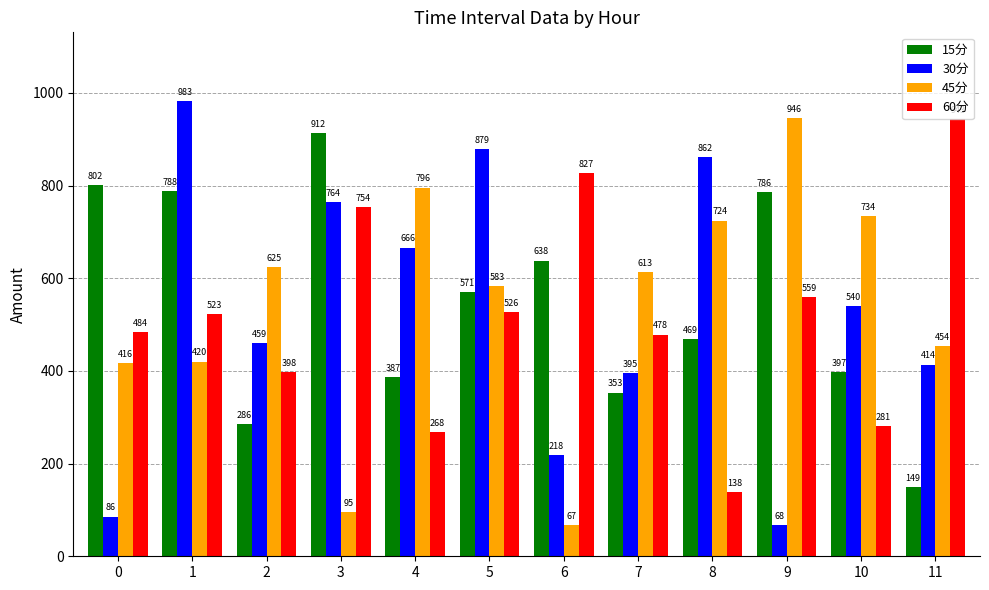

What is the total value across all series at 7?

1840.1